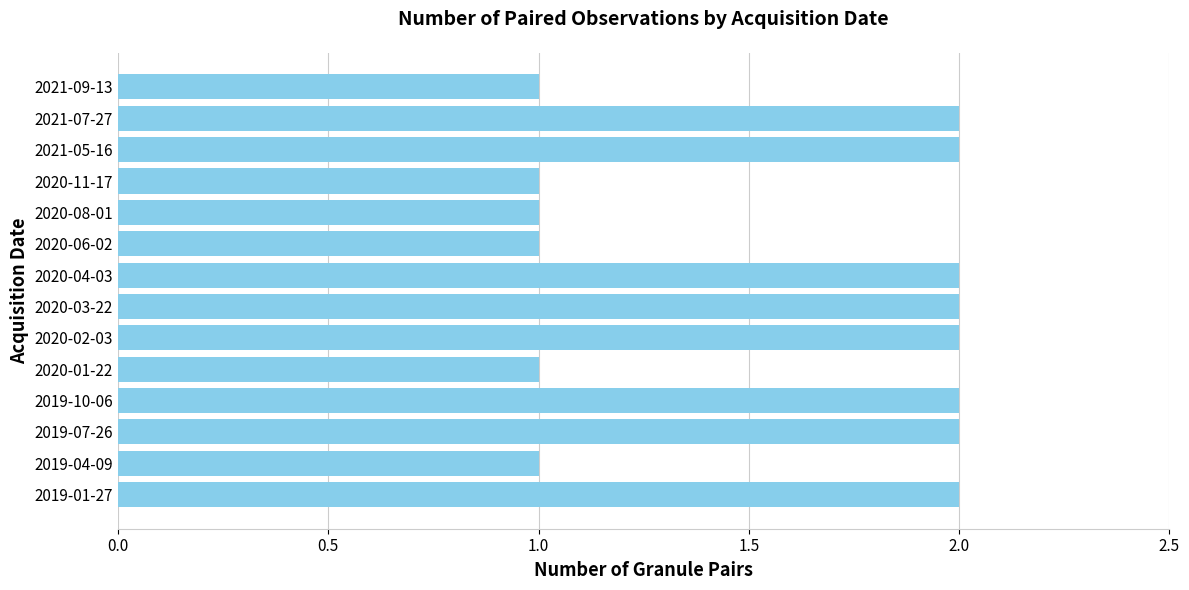

What is the difference between the second highest and second lowest values?

1